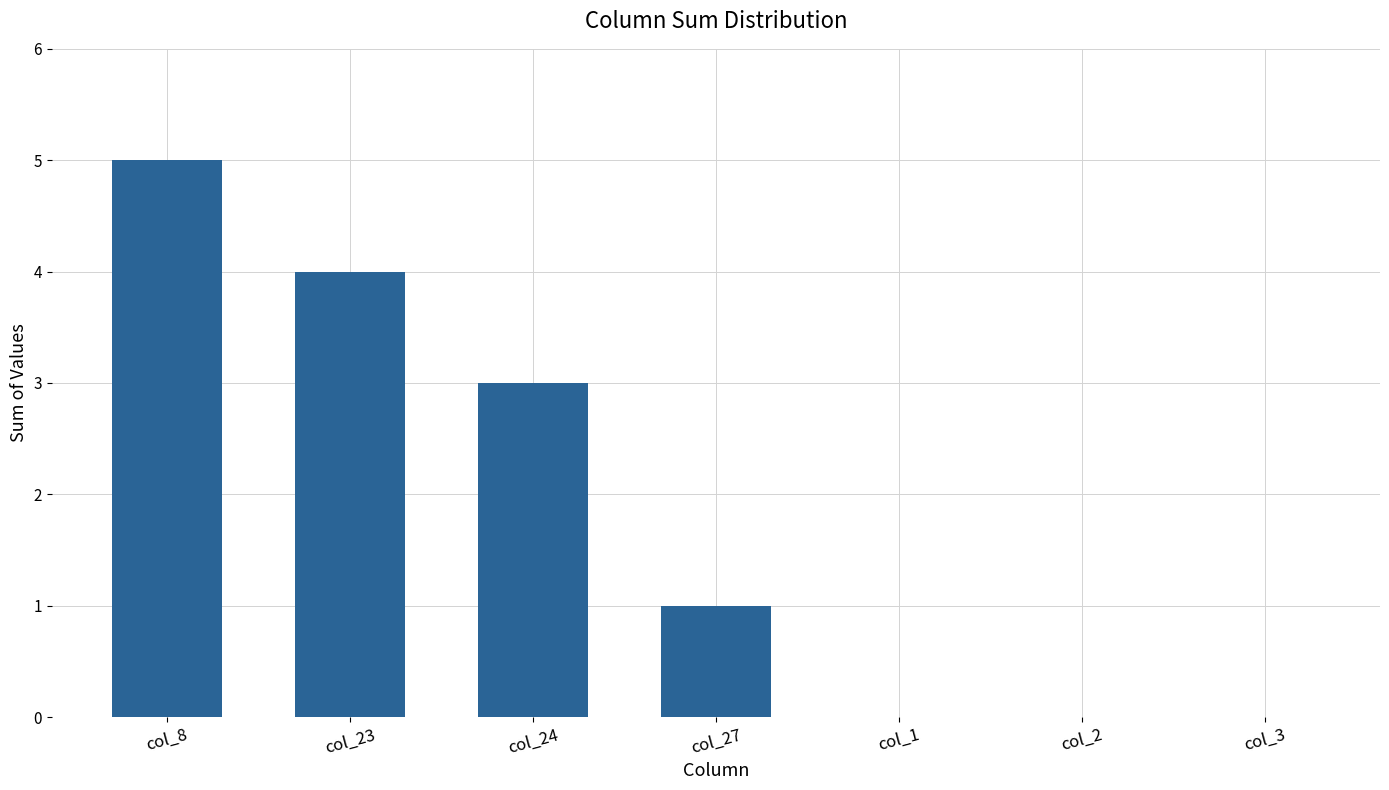

What is the sum of all values?

13